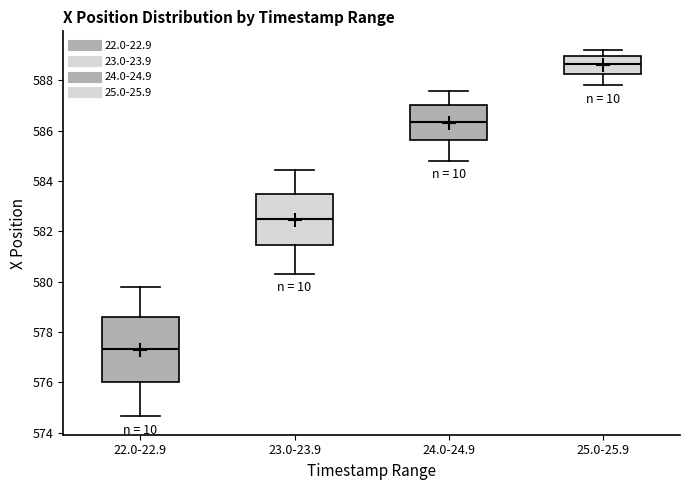

Which box's median line is the lowest?

22.0-22.9